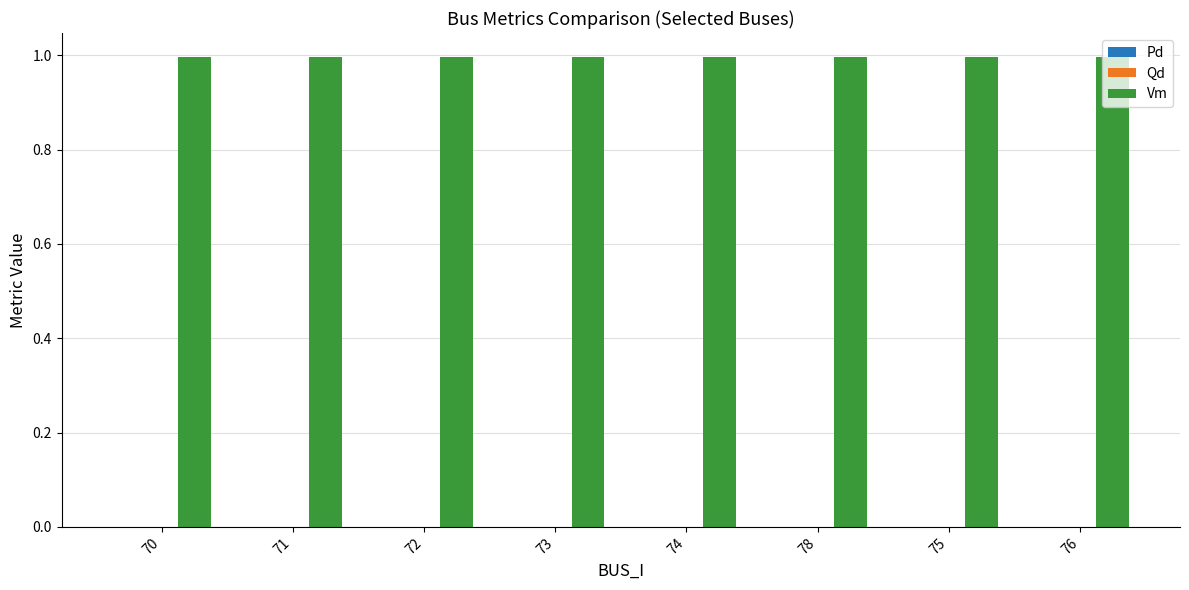

The Vm series shows 1.0 at 75. True or false?

True